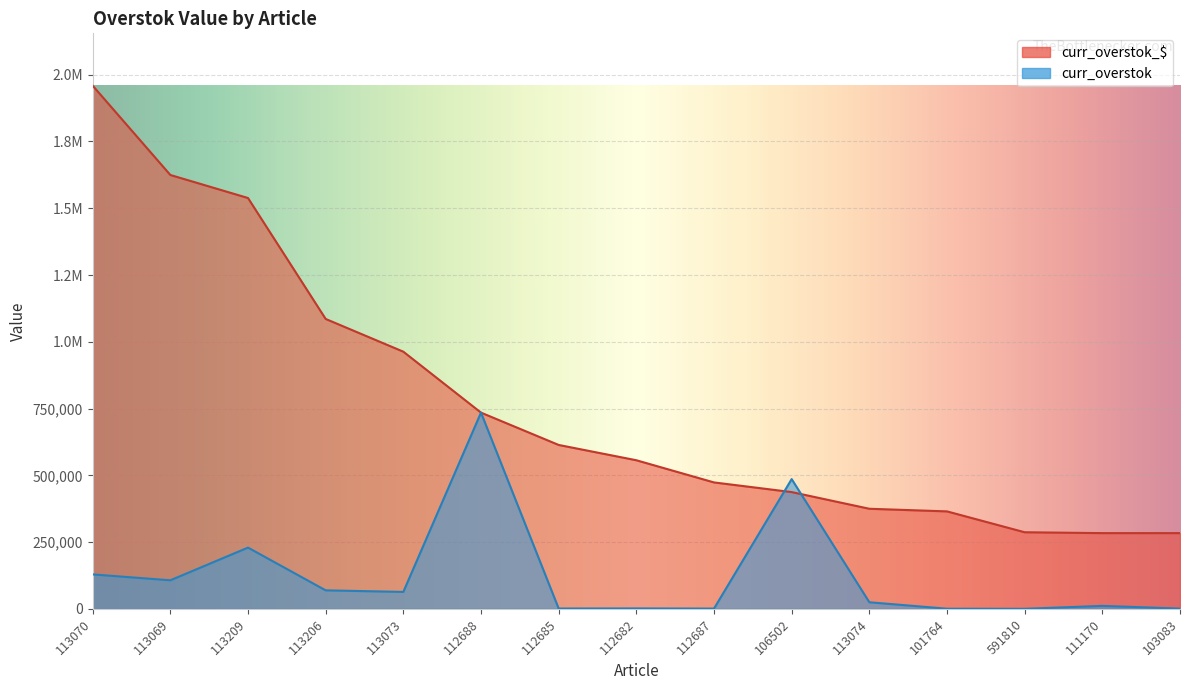

List the series in order of their peak value, lowest first.

curr_overstok, curr_overstok_$